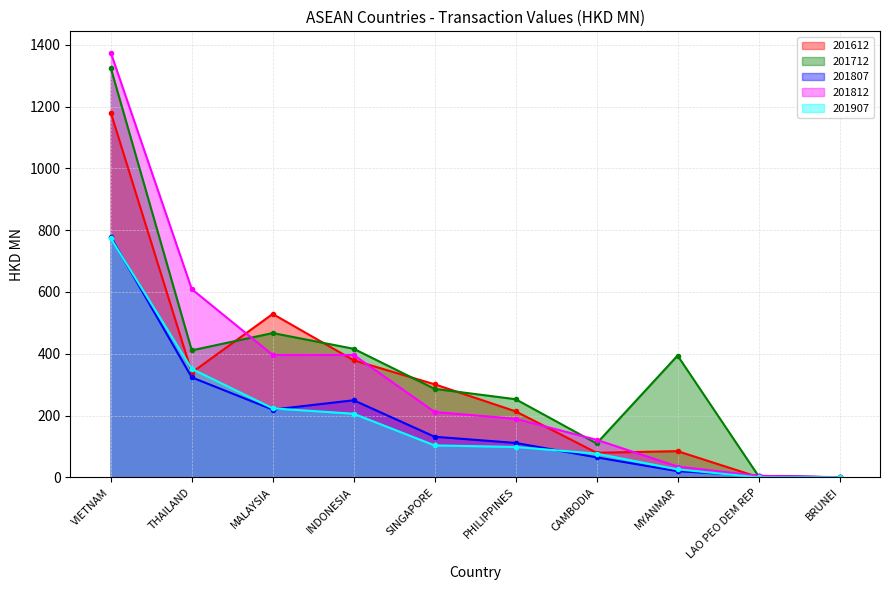

What position from the right is THAILAND?

9